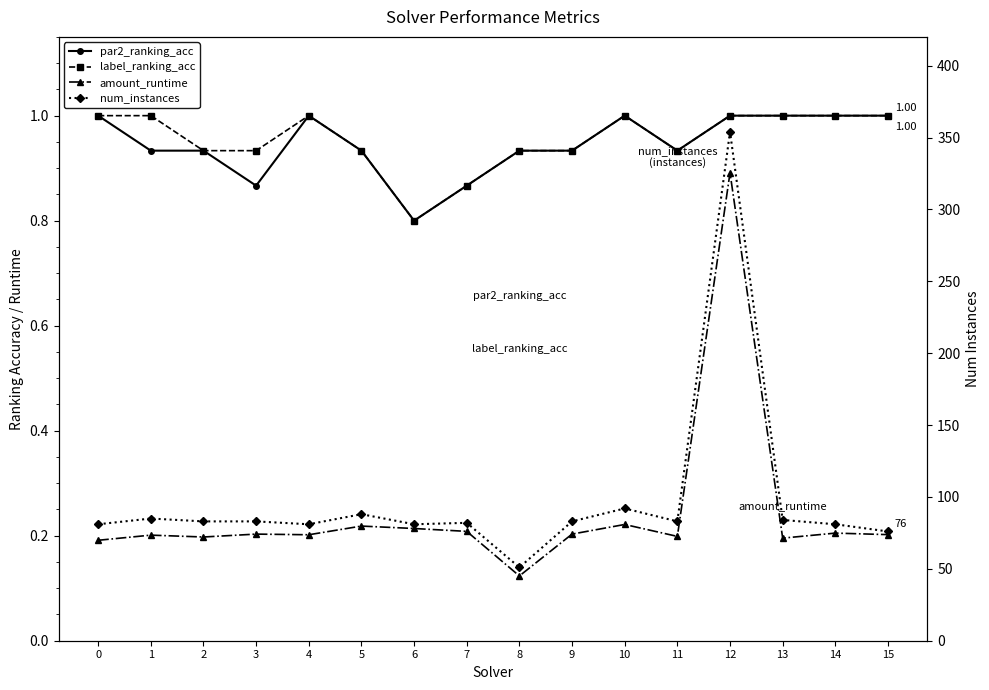

What is the difference between the maximum and second lowest values in the num_instances series?

278.0